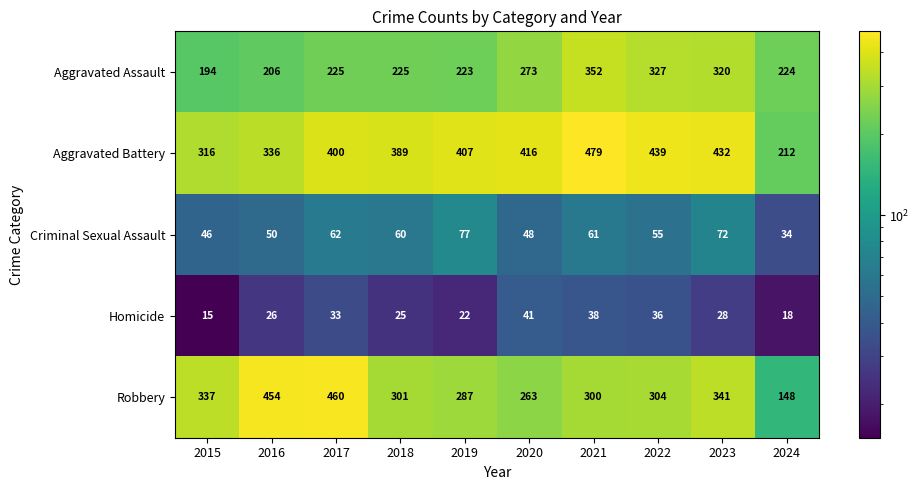

What is the difference between the maximum and second lowest values in the Robbery series?

197